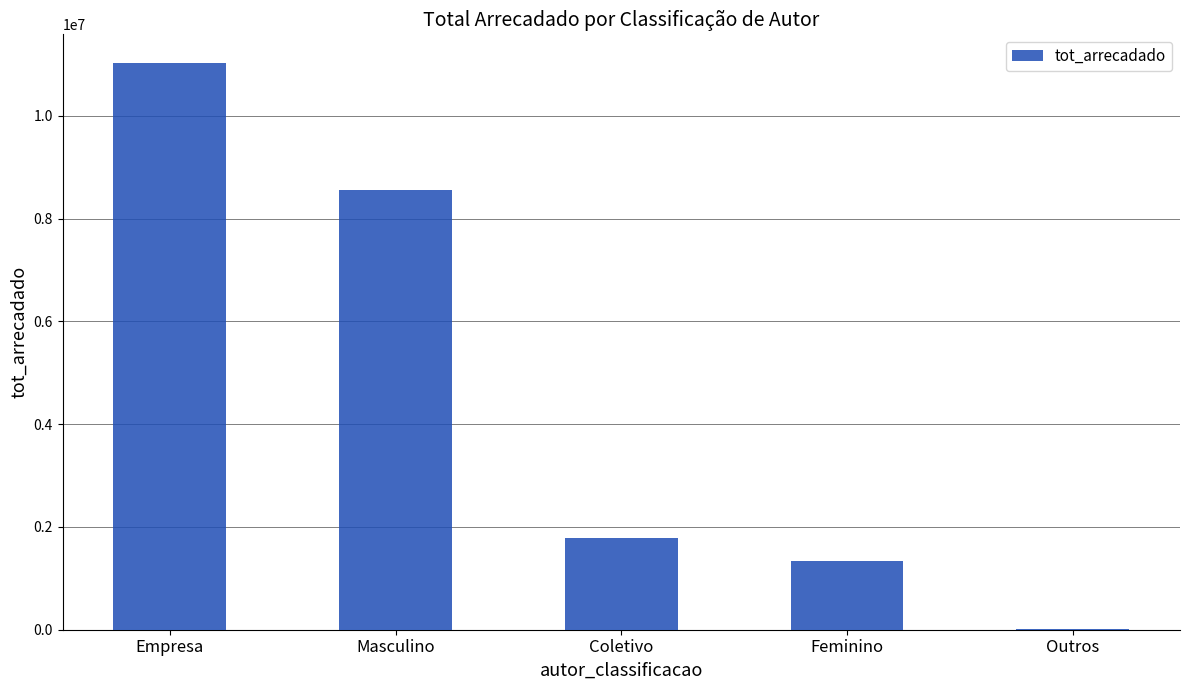

Are the bars grouped side by side (vs. stacked)?

No